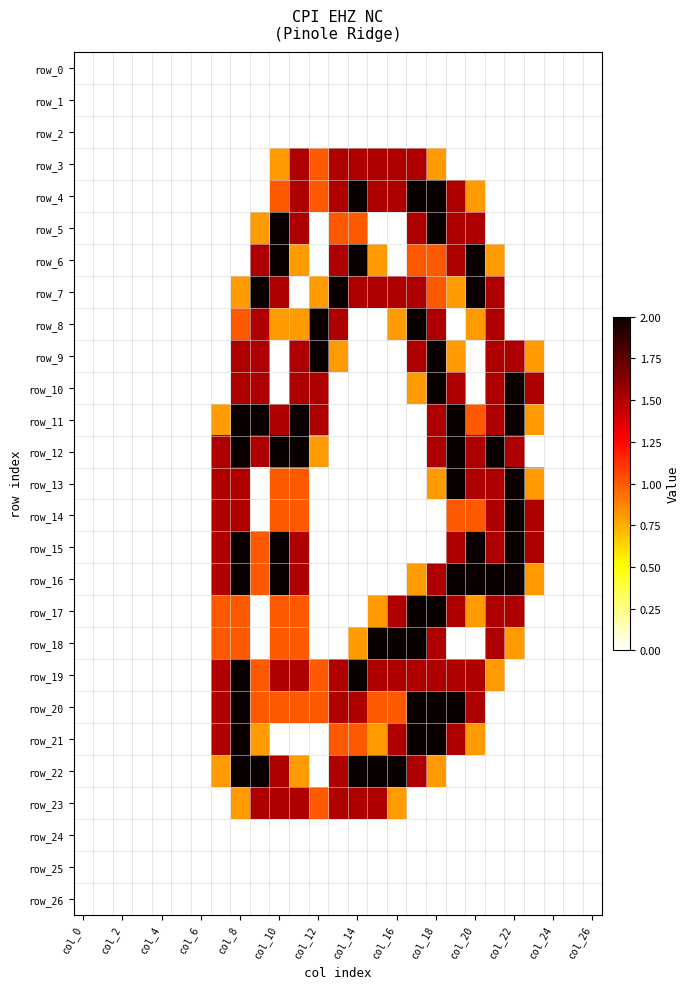

Which series has the largest total across all categories?

row_19